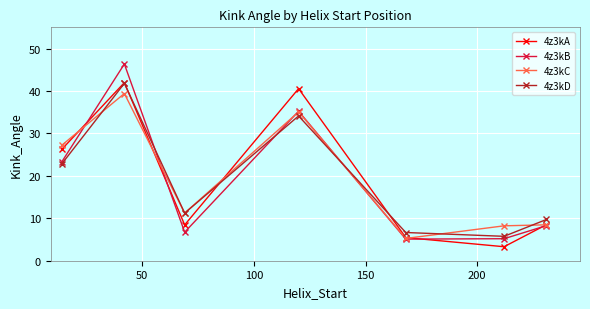

What is the minimum value shown in the chart?

3.3